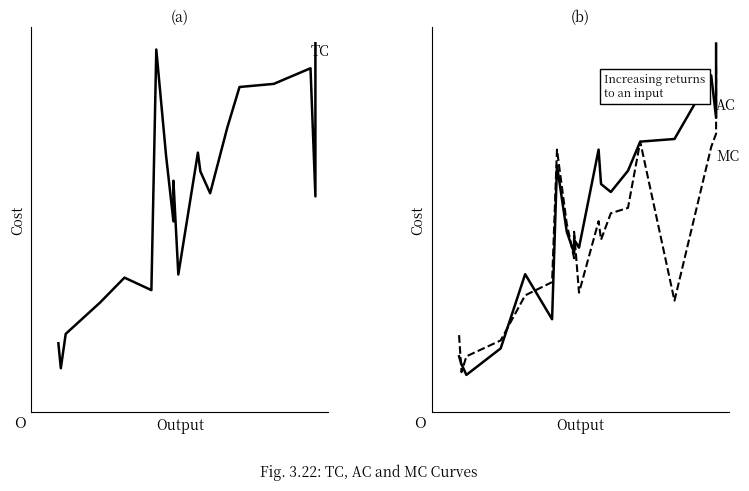

At how many categories does at least one series exceed 83?

9